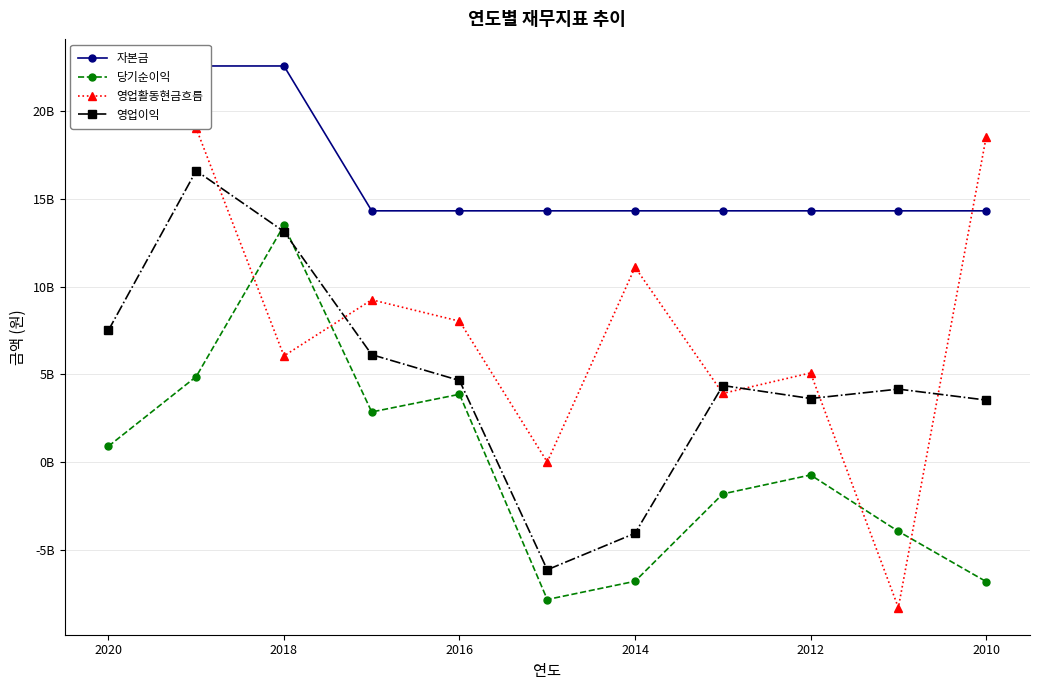

How many values in 영업활동현금흐름 are above zero?

10